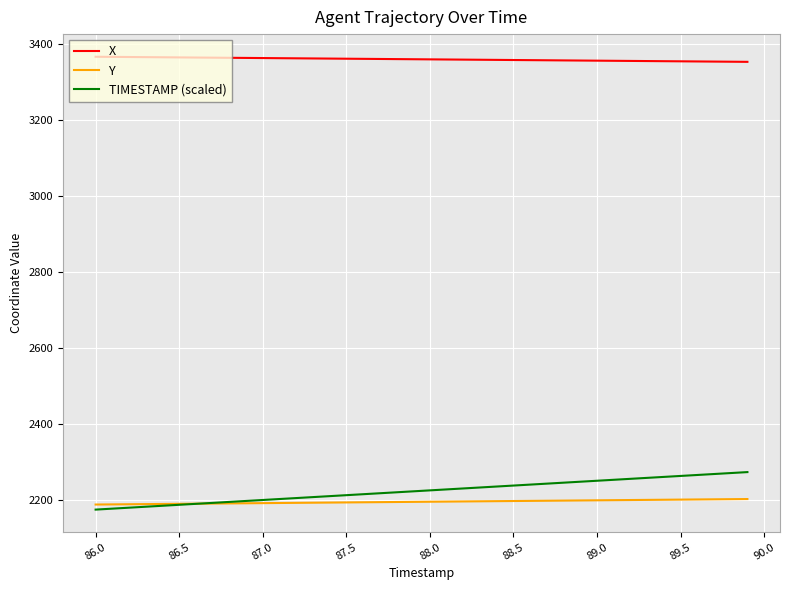

Which series has the largest total across all categories?

X